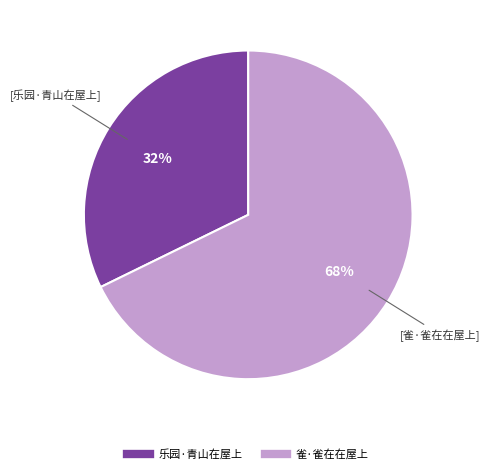

The 乐园·青山在屋上 slice represents 46% of the pie. True or false?

False